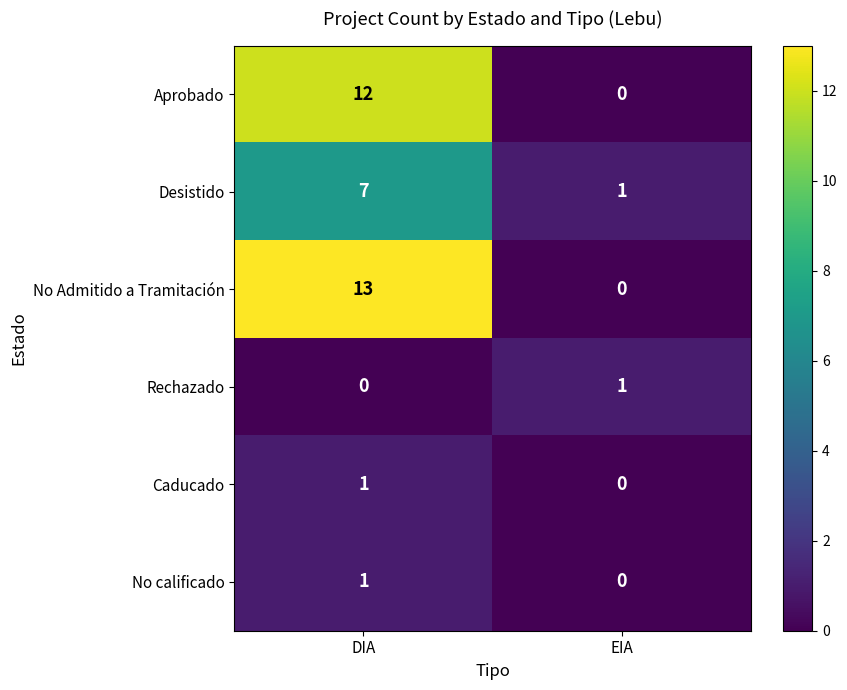

Which category has the highest value across all series?

DIA